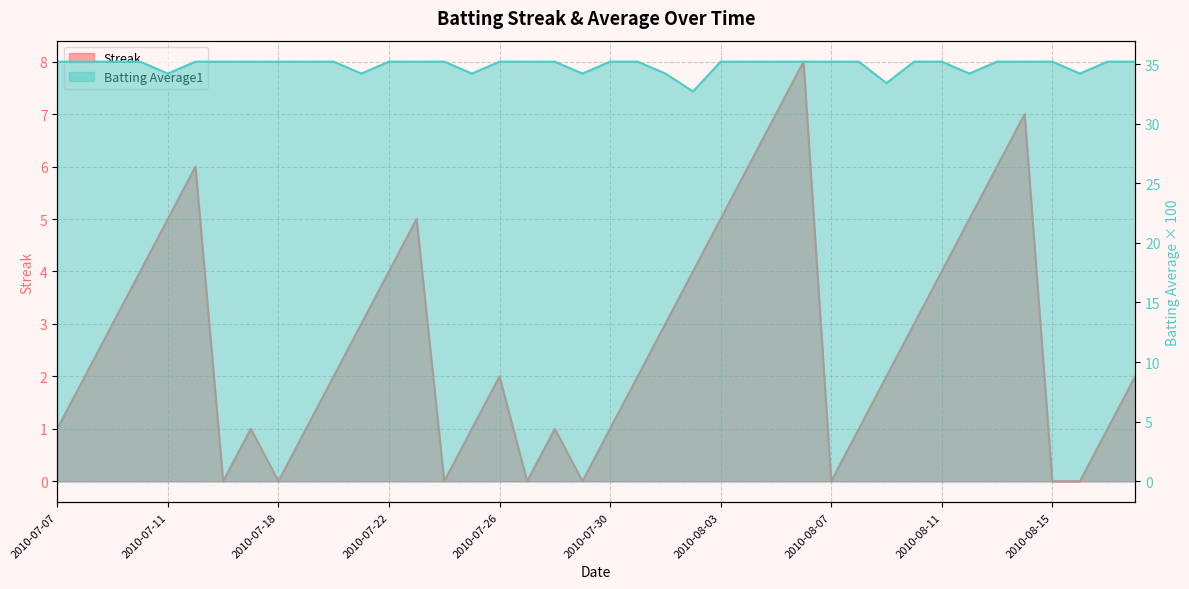

How many interior local valleys does the Batting Average1 series have?

8